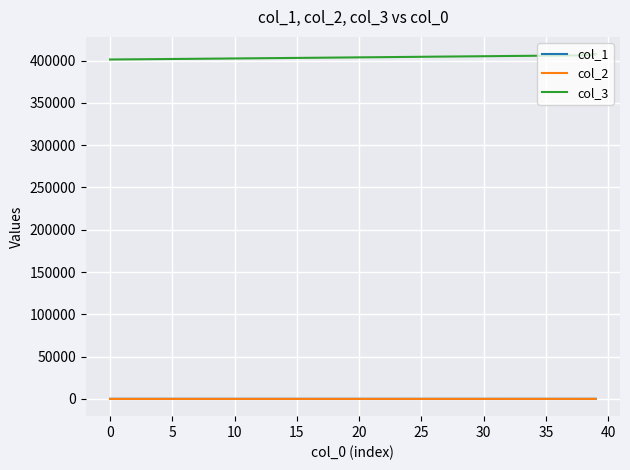

What are all the series names shown in the legend?

col_1, col_2, col_3